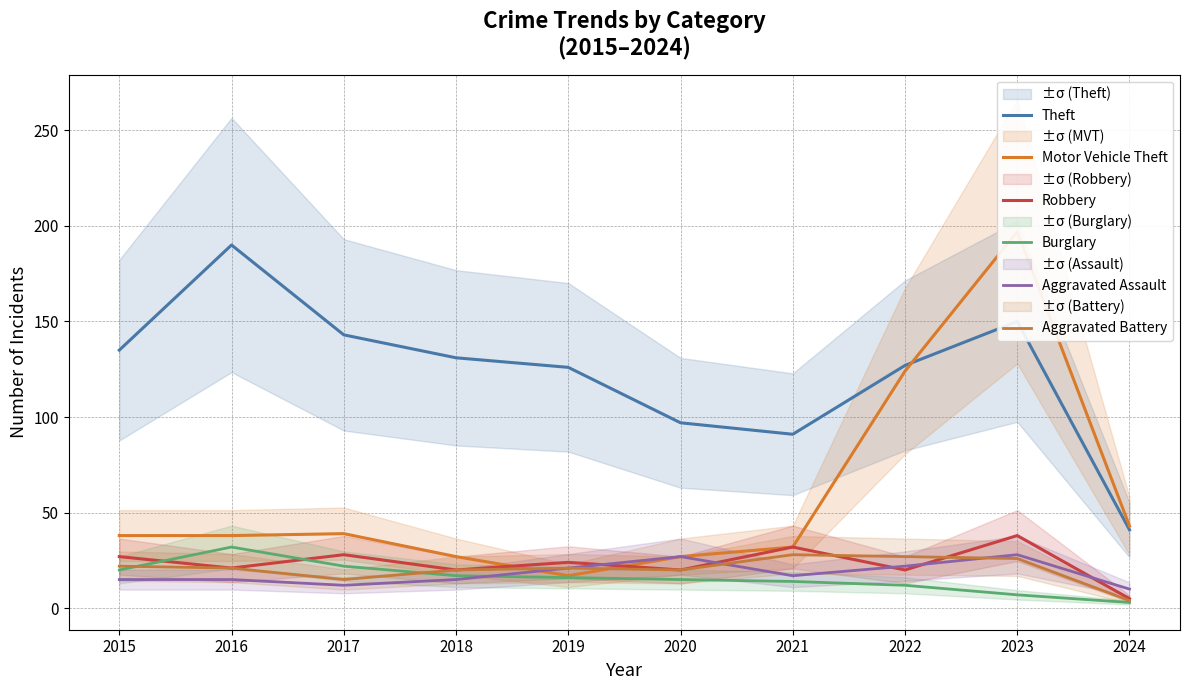

What is the minimum value shown in the chart?

3